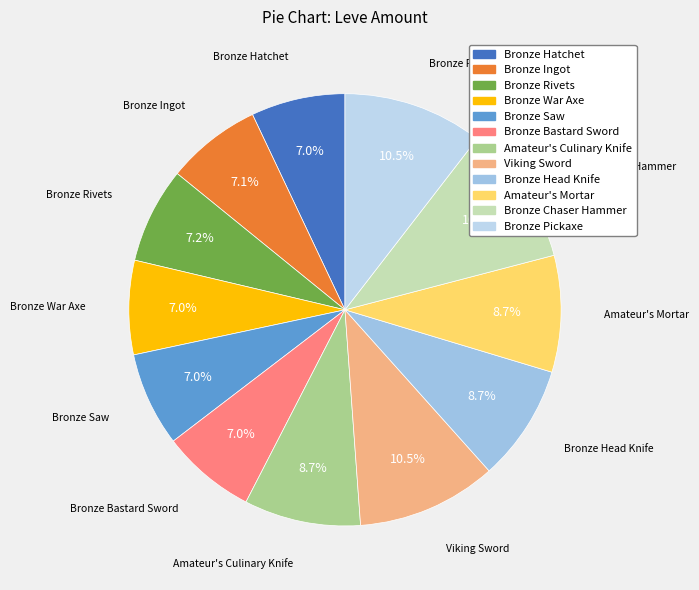

Is it true that Bronze Head Knife is 22% of the pie?

False